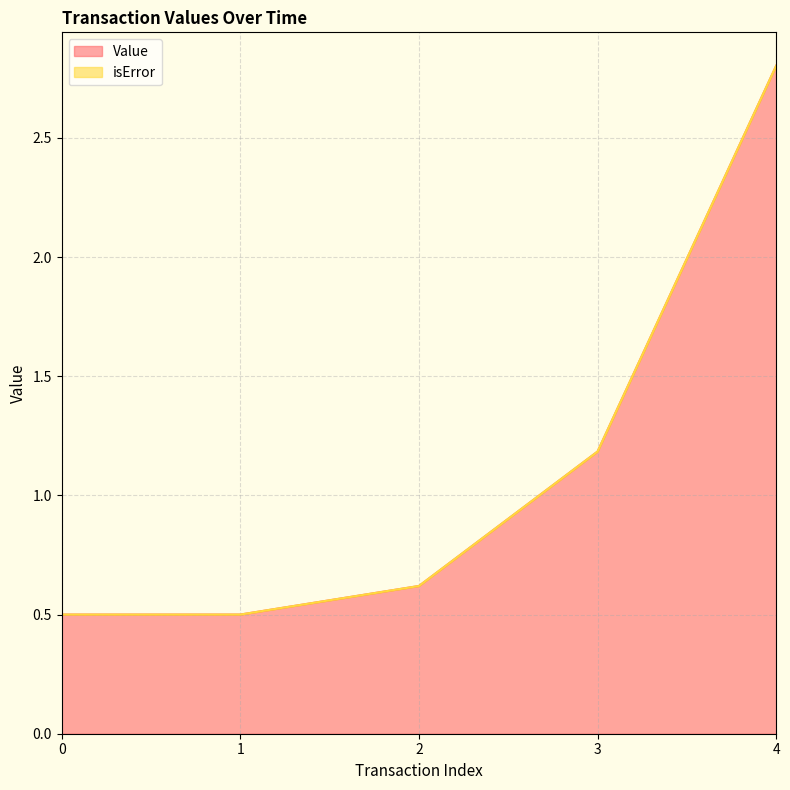

True or false: the data has more than 2 interior local peaks.

False